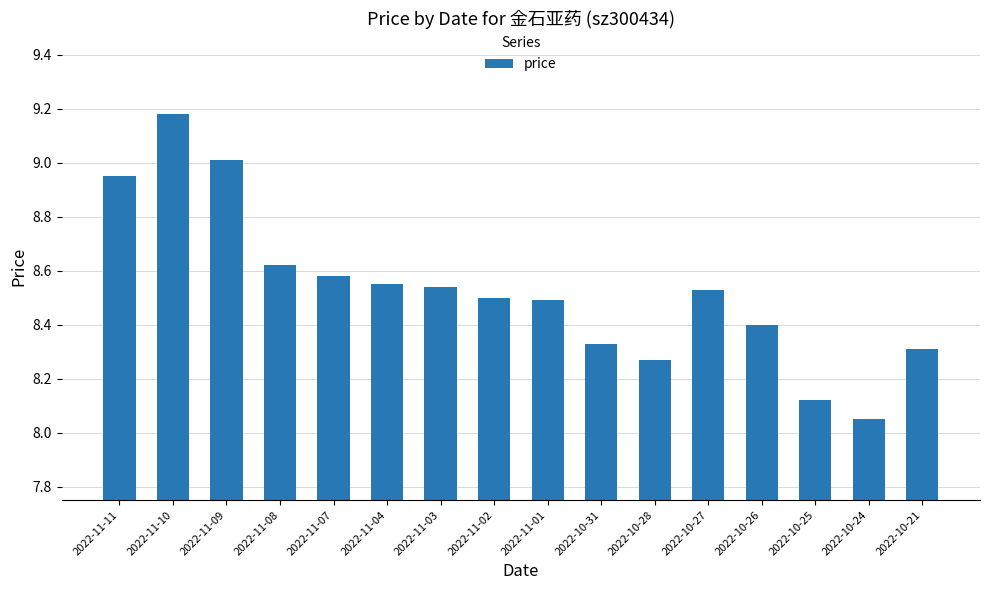

Which category has the lowest value across all series?

2022-10-24